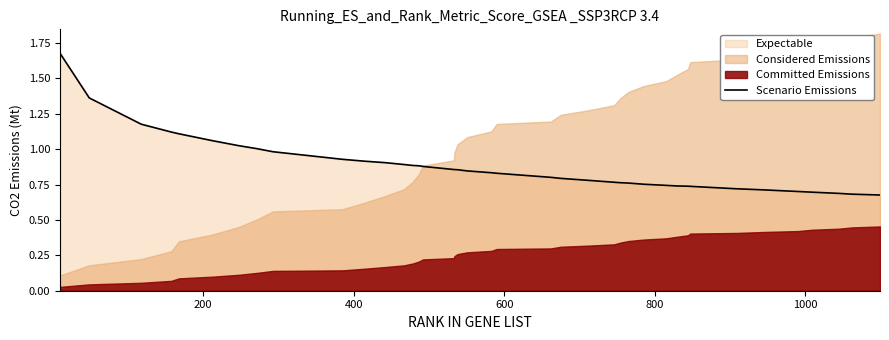

How many lines are shown in the chart?

1